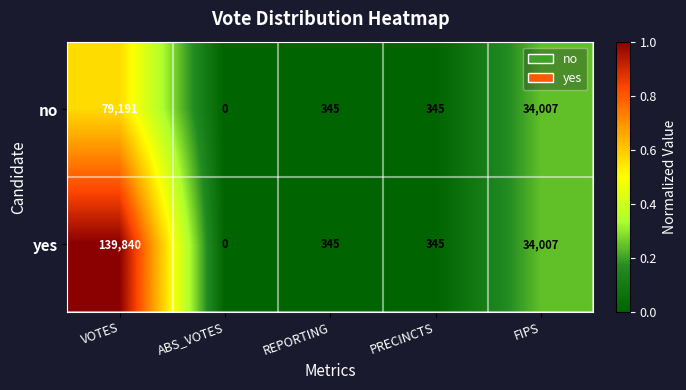

Which series has the widest spread of values?

yes